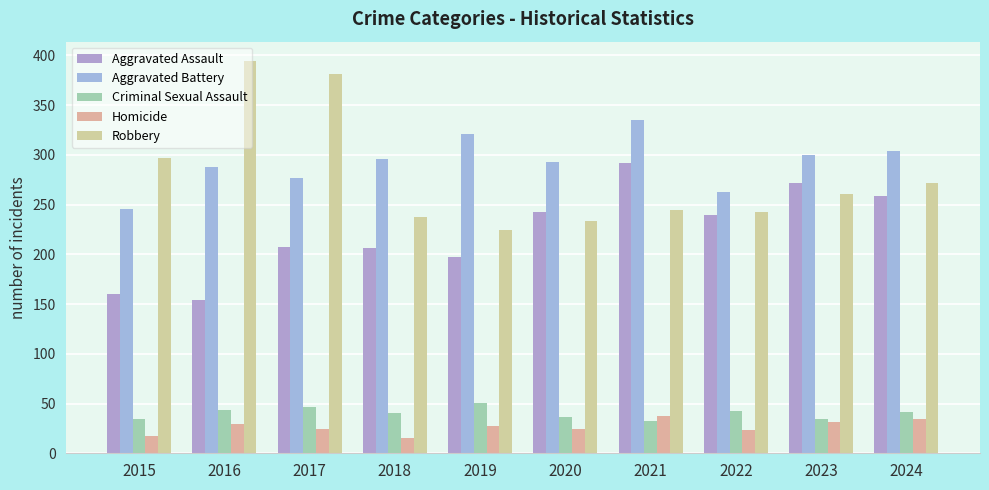

What is the maximum value shown in the chart?

394